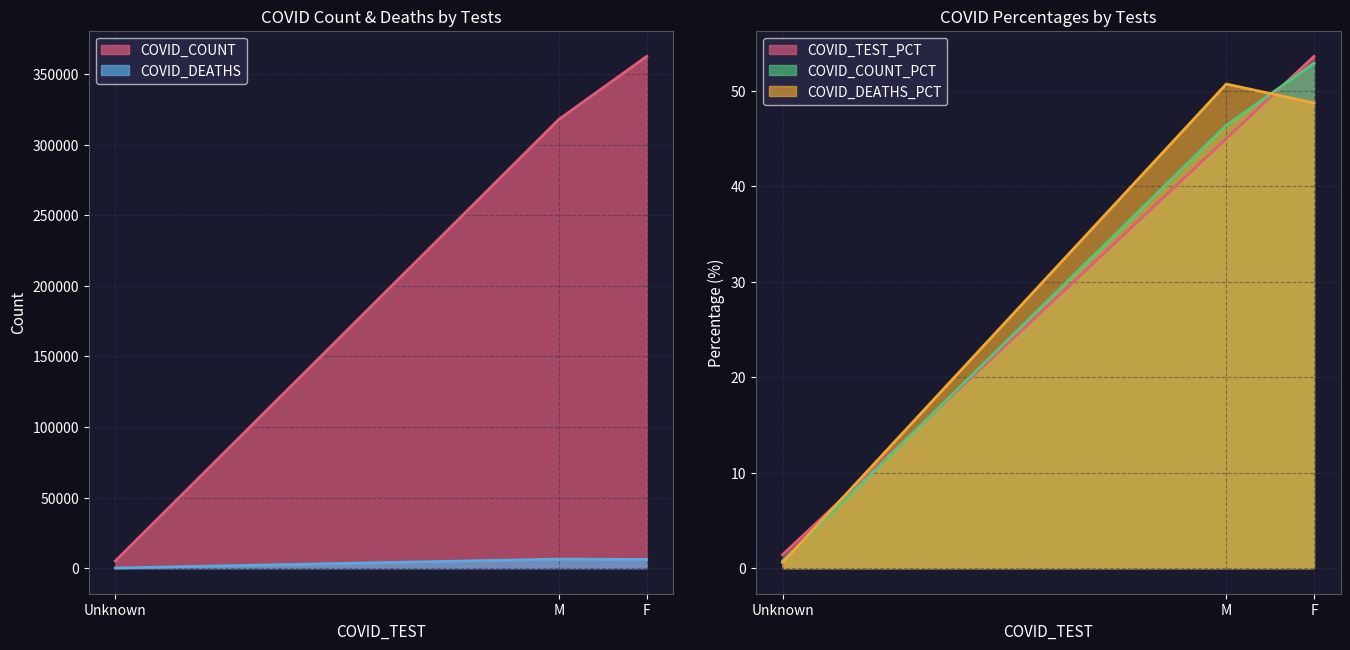

What is the label of the 2nd point from the right?

M